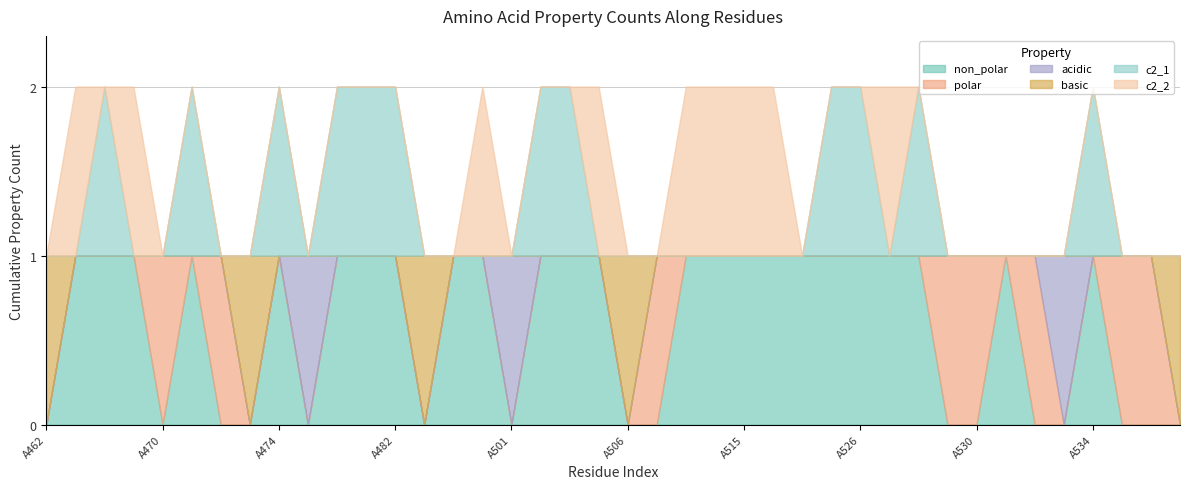

What is the value of the c2_1 point at the 9th from the left?

1